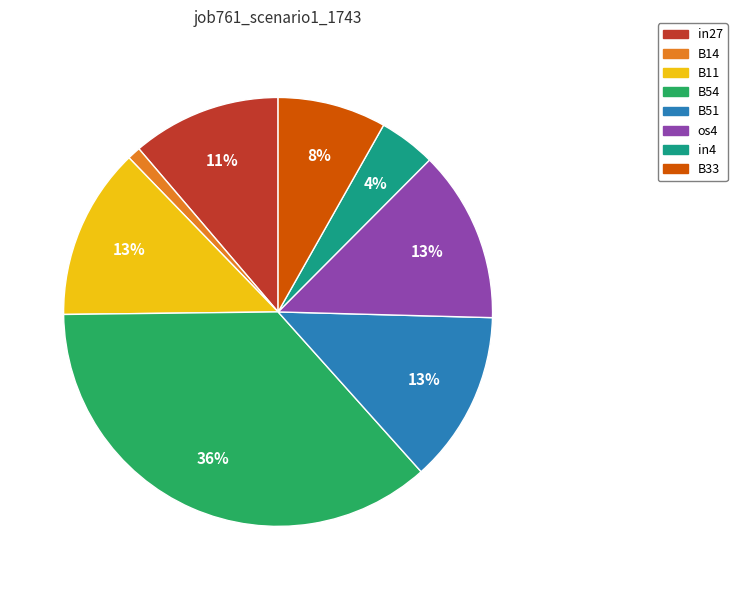

Which category has the biggest portion of the pie?

B54